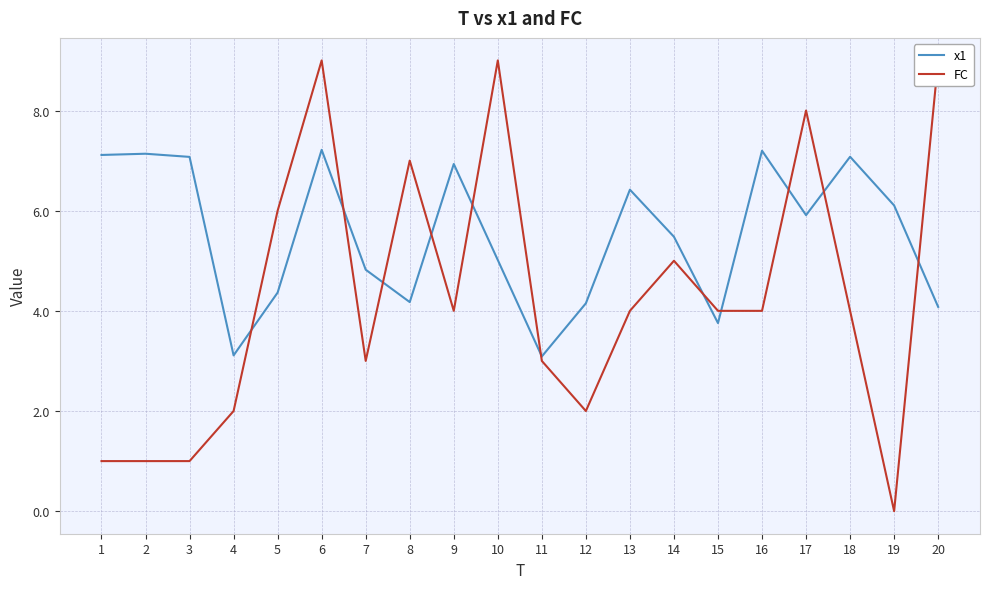

The value of FC at 12 is 2.0. True or false?

True